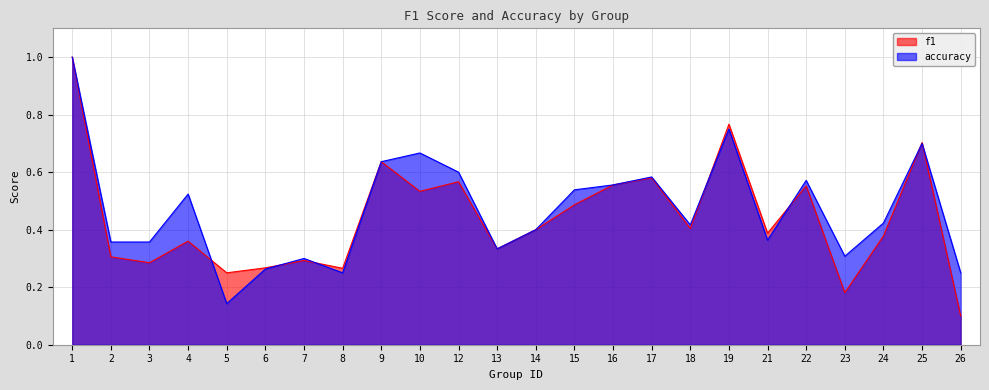

What is the sum of all f1 values?

10.6